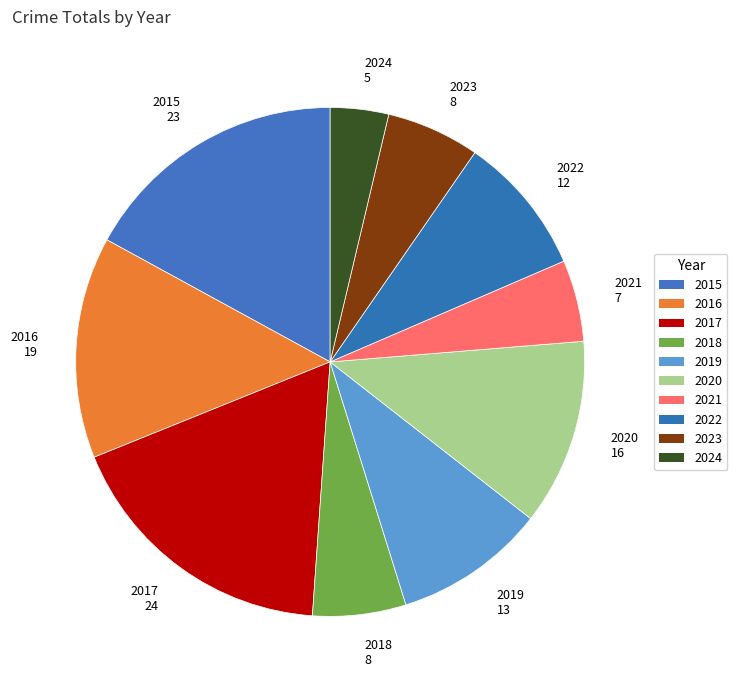

Which slice is the largest?

2017